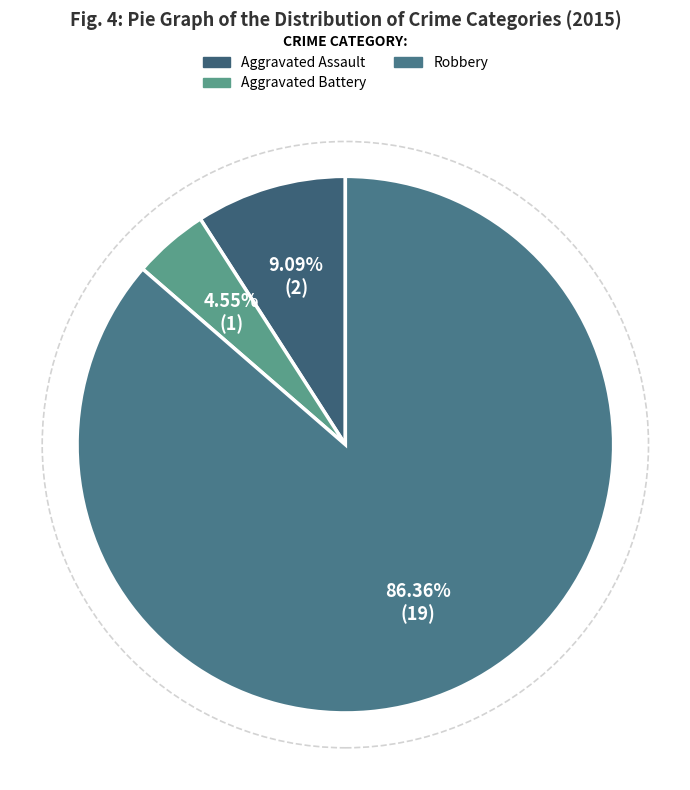

How many slices are in this pie chart?

3